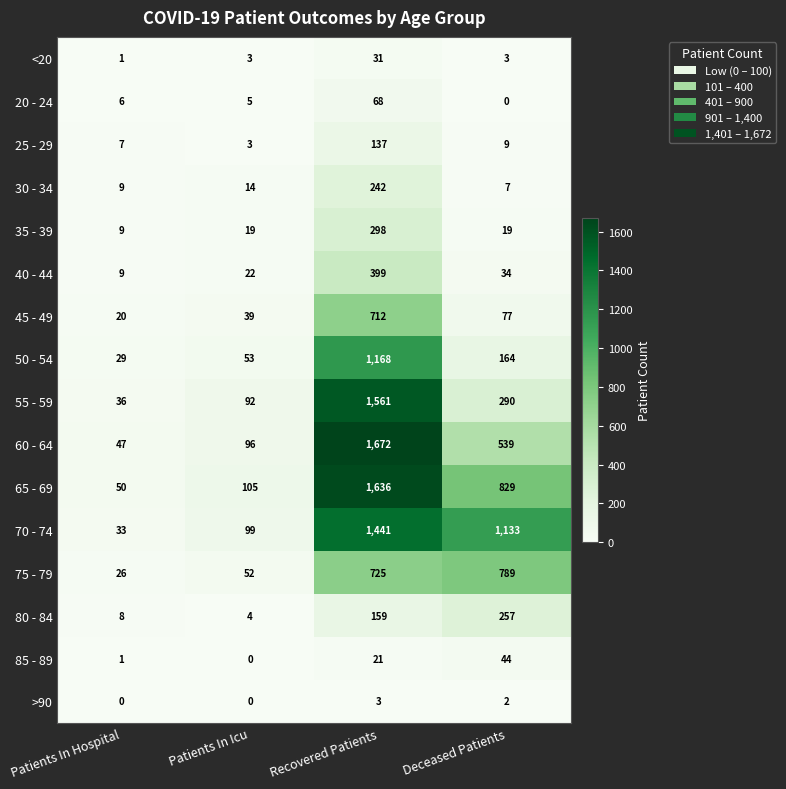

True or false: 40 - 44 has a value of 34 at Deceased Patients.

True